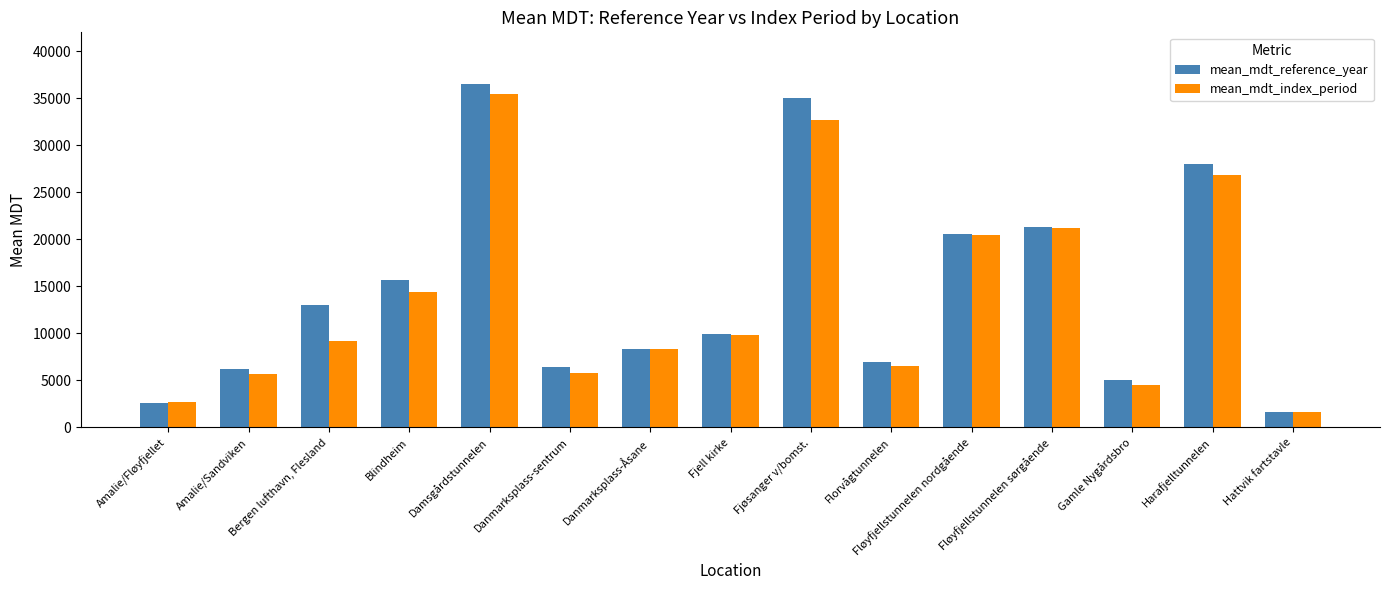

Which category has the highest value in the mean_mdt_reference_year series?

Damsgårdstunnelen